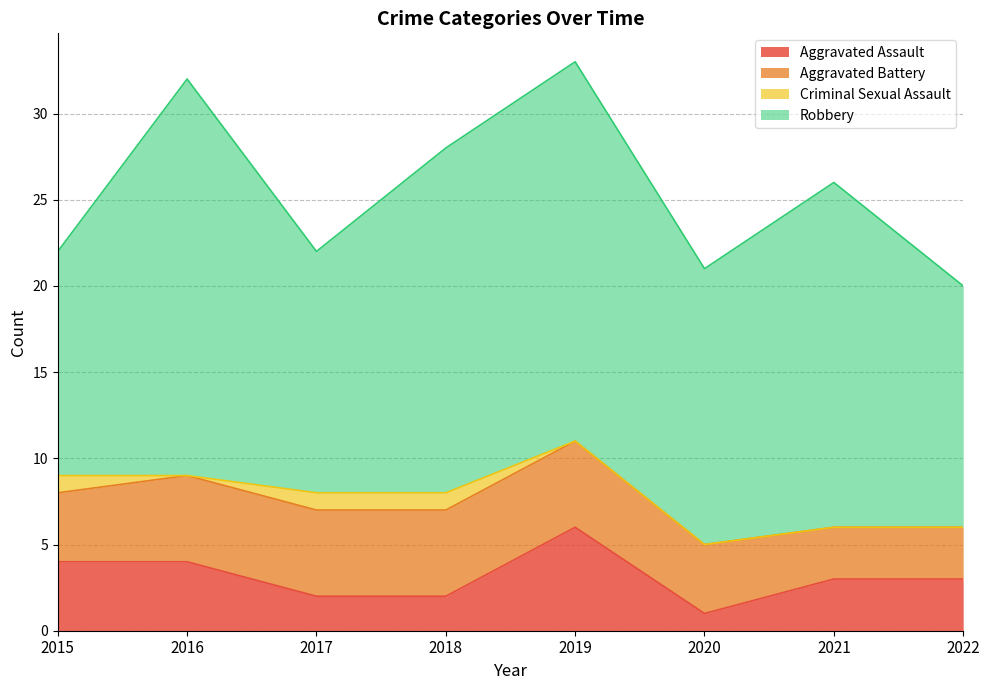

Rank the series at 2015 from lowest to highest value.

Criminal Sexual Assault, Aggravated Assault, Aggravated Battery, Robbery